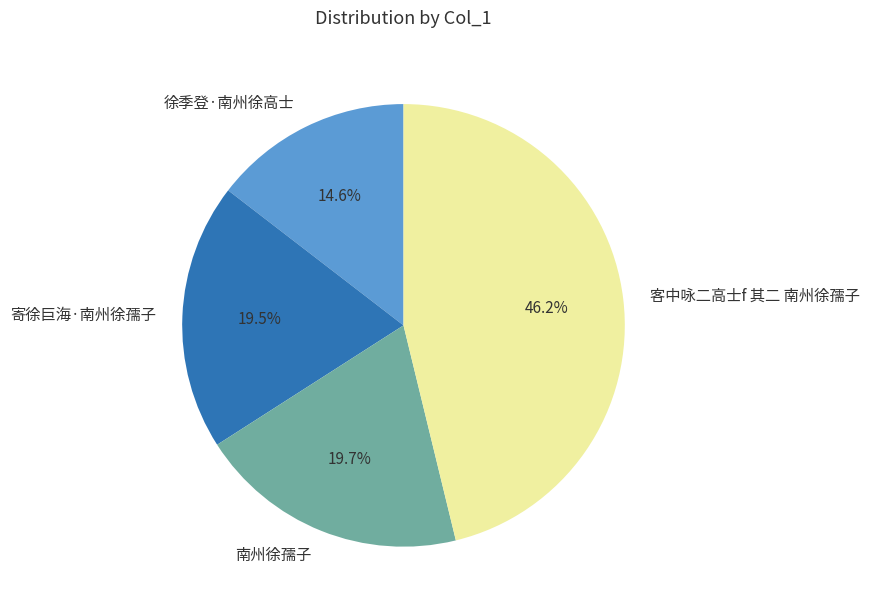

What is the smallest slice in the pie chart?

徐季登·南州徐高士